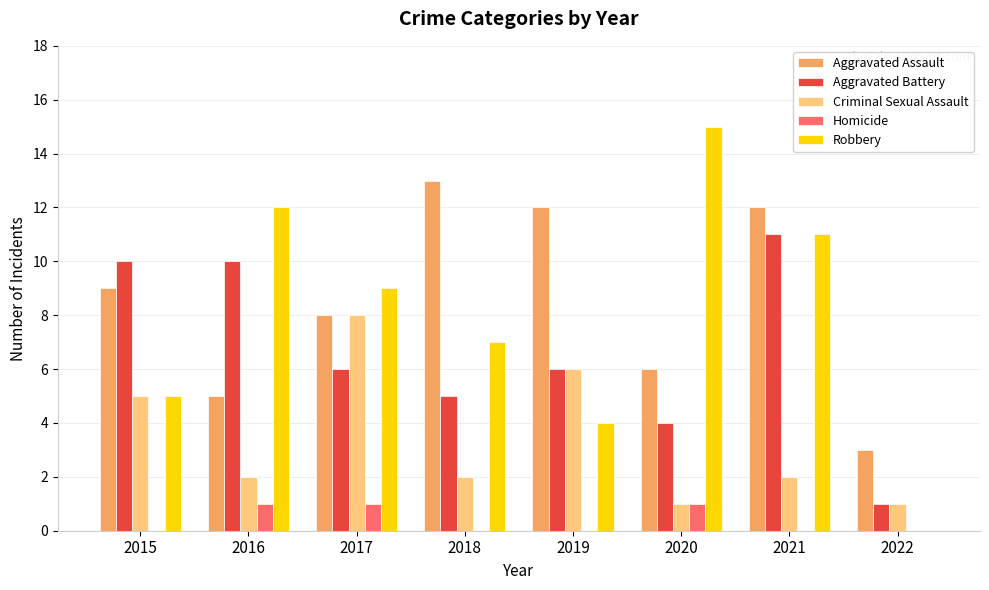

What is the approximate value of Criminal Sexual Assault at 2019?

6